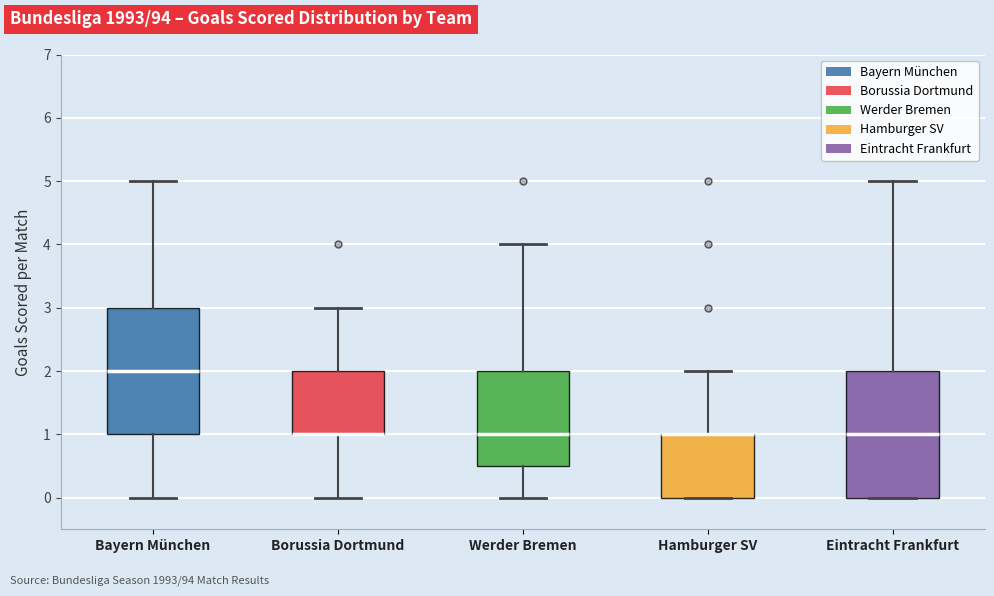

Where does the upper whisker of the box for Borussia Dortmund end on the y-axis? The values are not printed on the chart, so give them approximately, as read against the axis.

3.0